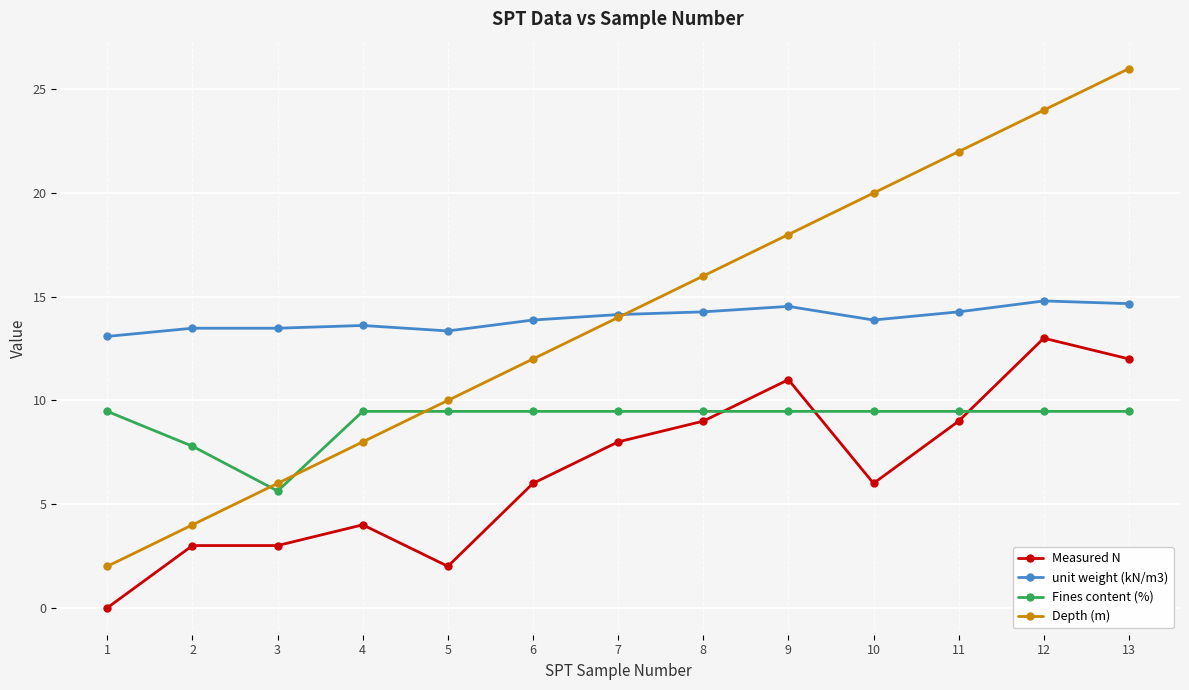

At how many categories does at least one series exceed 19?

4